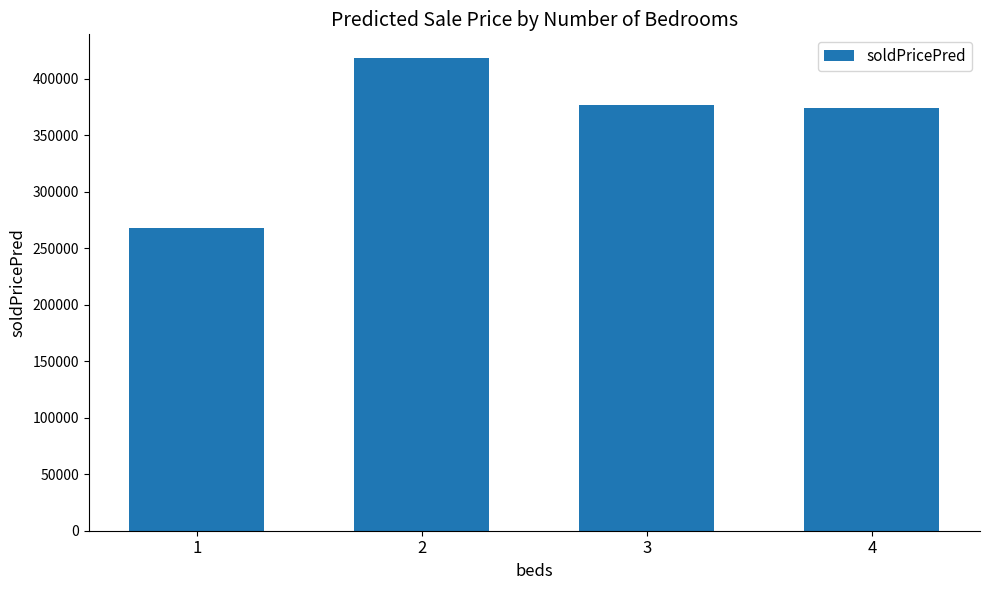

True or false: the data shows 673736.8 at 2.

False